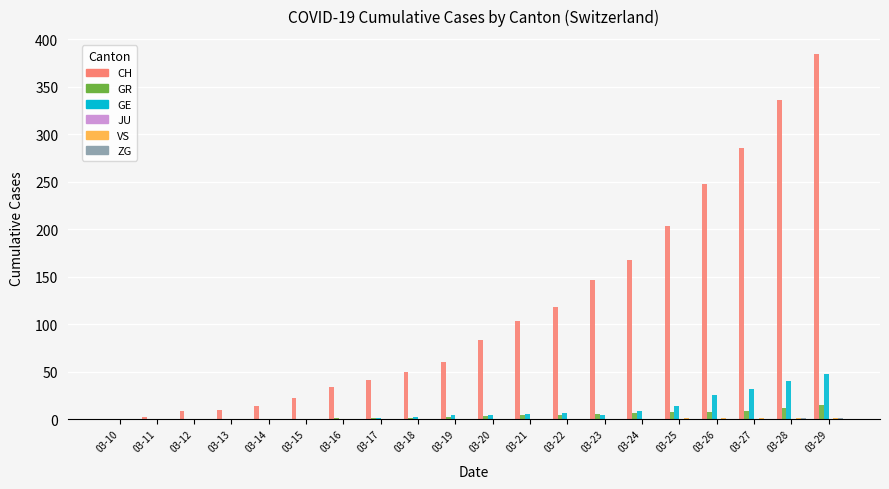

At which category is the sum across all series the highest?

03-29